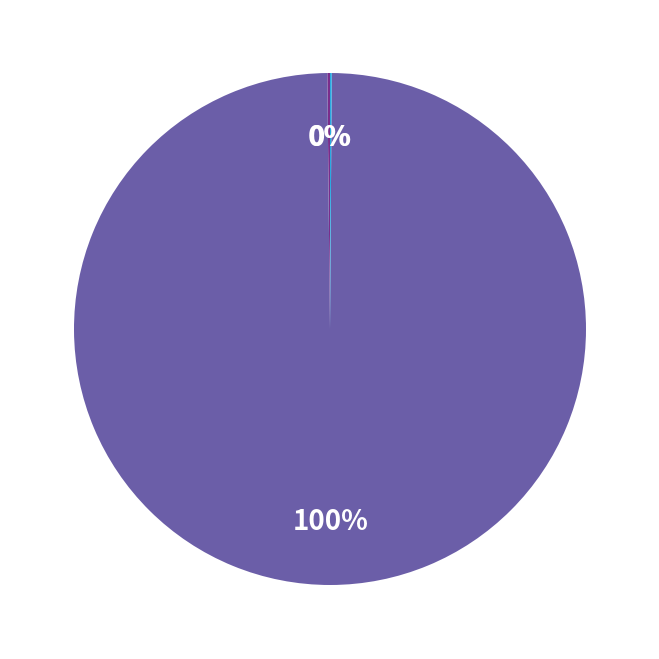

Is there a majority slice in this chart?

Yes